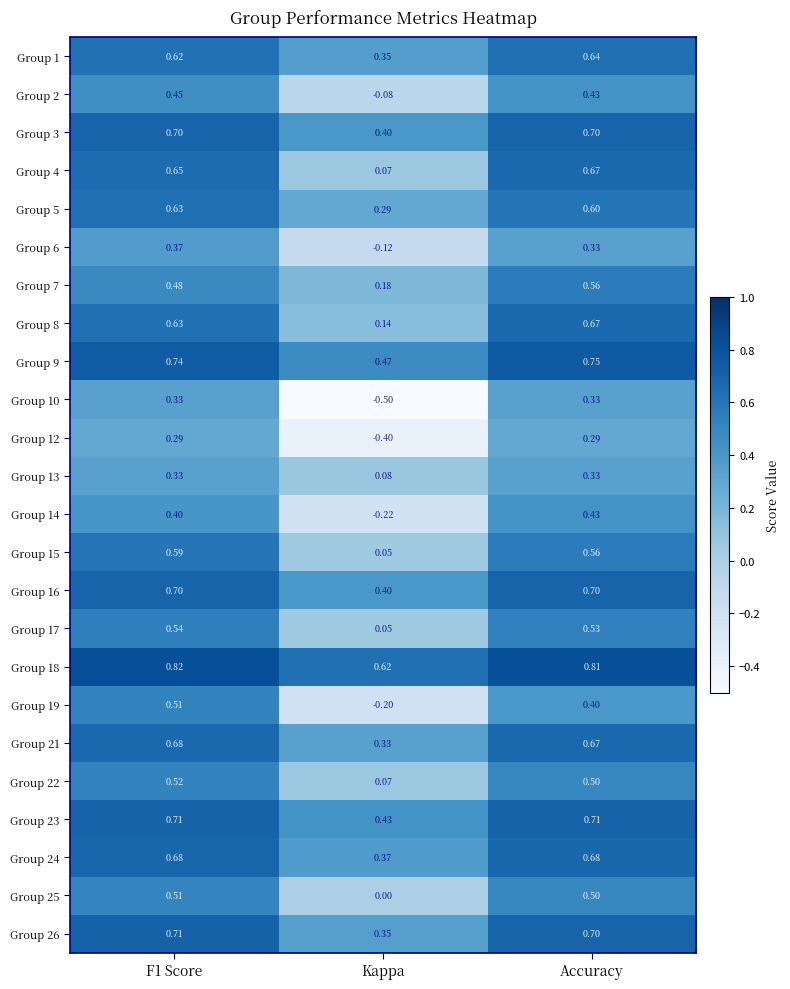

What is the total value across all series at F1 Score?

13.6